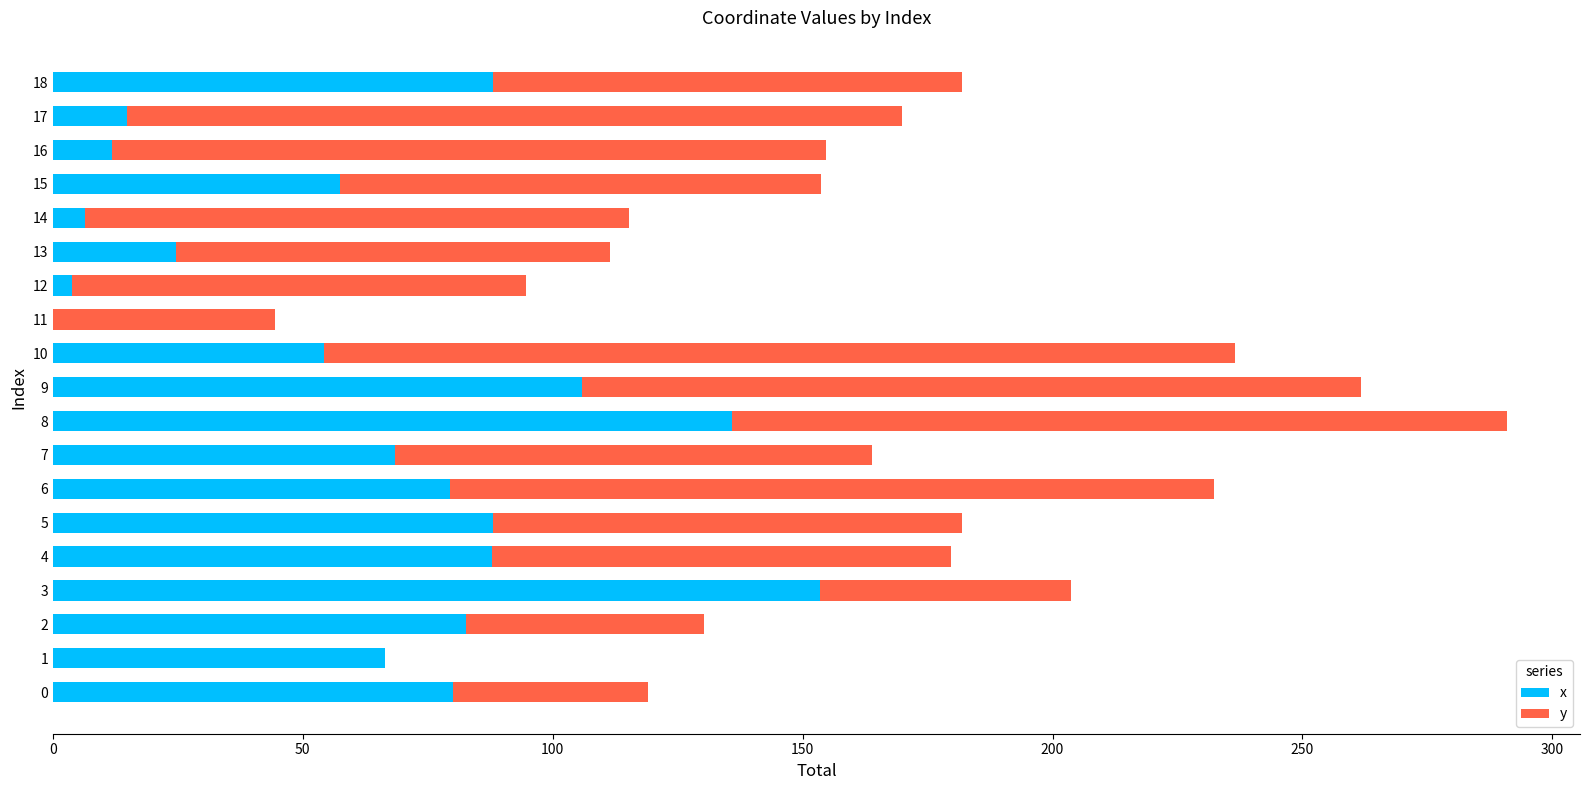

The value of x at 2 is 55.1. True or false?

False